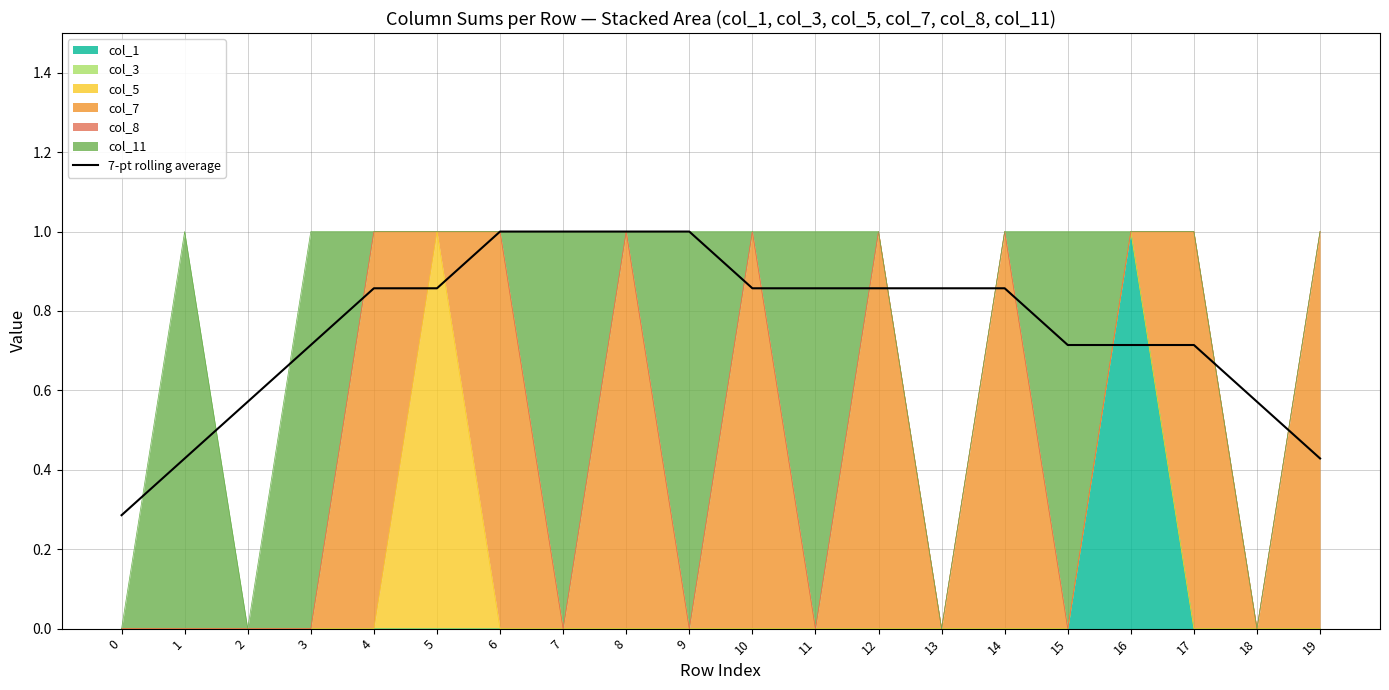

What is the maximum value shown in the chart?

1.0